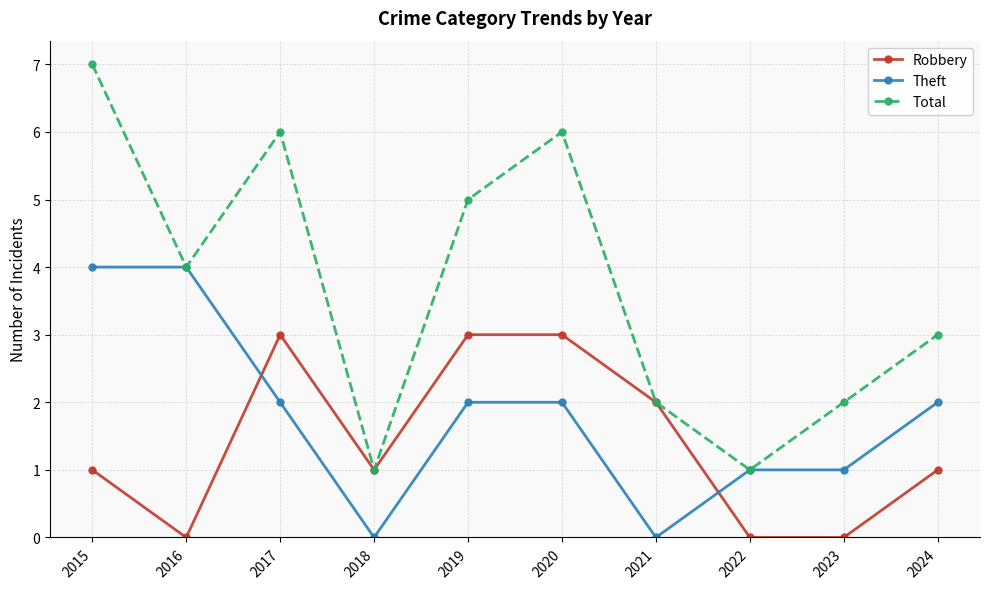

Reading left to right, what are all the values shown in this chart?

Robbery: 2015=1	2016=0	2017=3	2018=1	2019=3	2020=3	2021=2	2022=0	2023=0	2024=1
Theft: 2015=4	2016=4	2017=2	2018=0	2019=2	2020=2	2021=0	2022=1	2023=1	2024=2
Total: 2015=7	2016=4	2017=6	2018=1	2019=5	2020=6	2021=2	2022=1	2023=2	2024=3